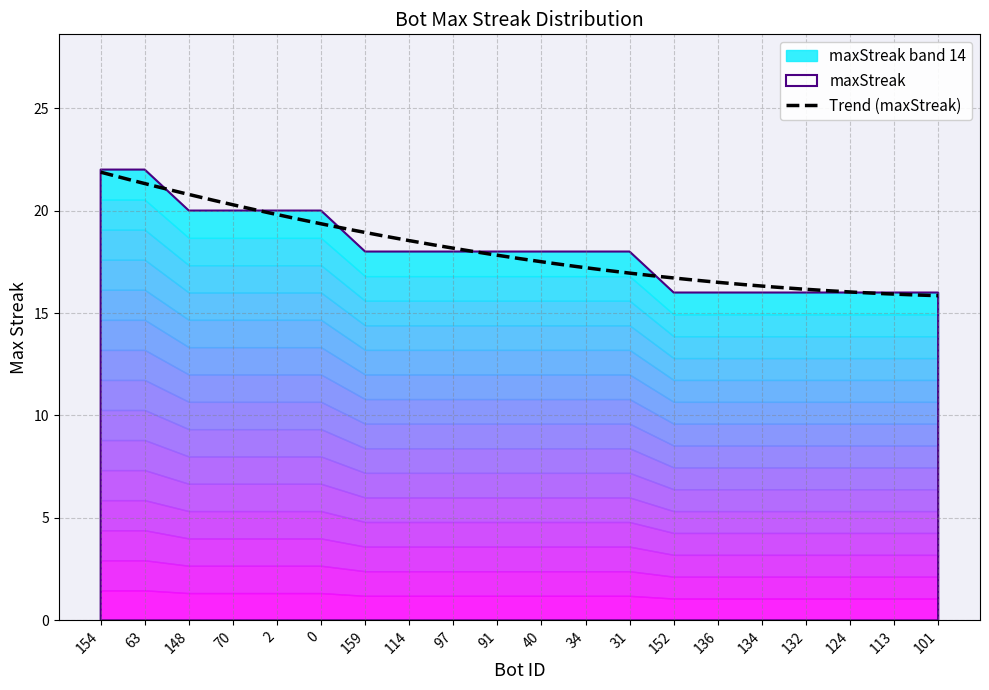

What is the maximum value shown in the chart?

22